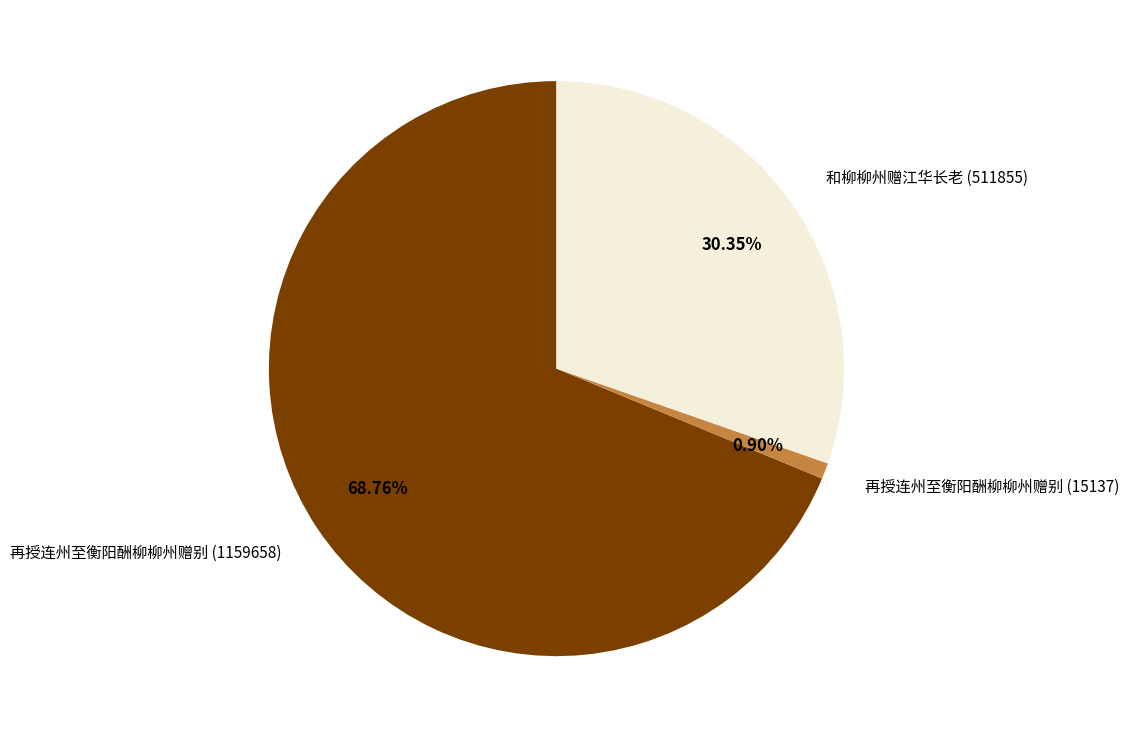

What percentage is the 再授连州至衡阳酬柳柳州赠别 (15137) slice, to the nearest percent?

1%